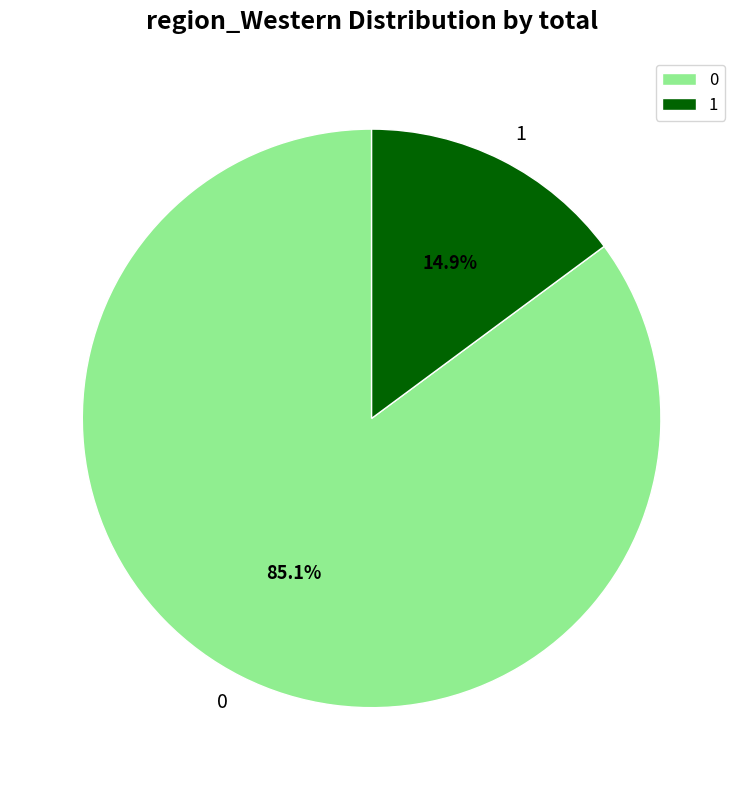

Combined, do 1 and 0 account for over 50%?

Yes